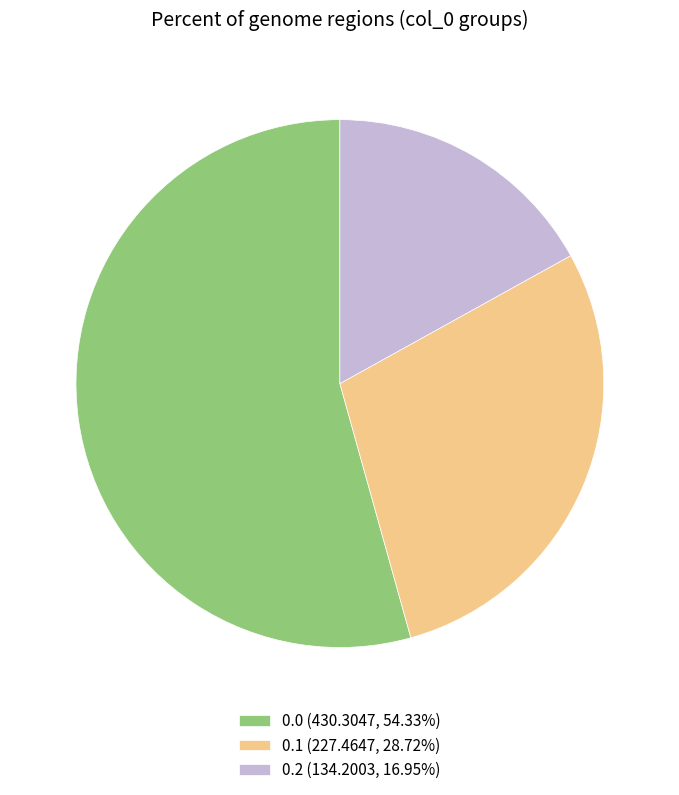

Is the sum of 0.0 (430.3047, 54.33%) and 0.2 (134.2003, 16.95%) greater than half?

Yes